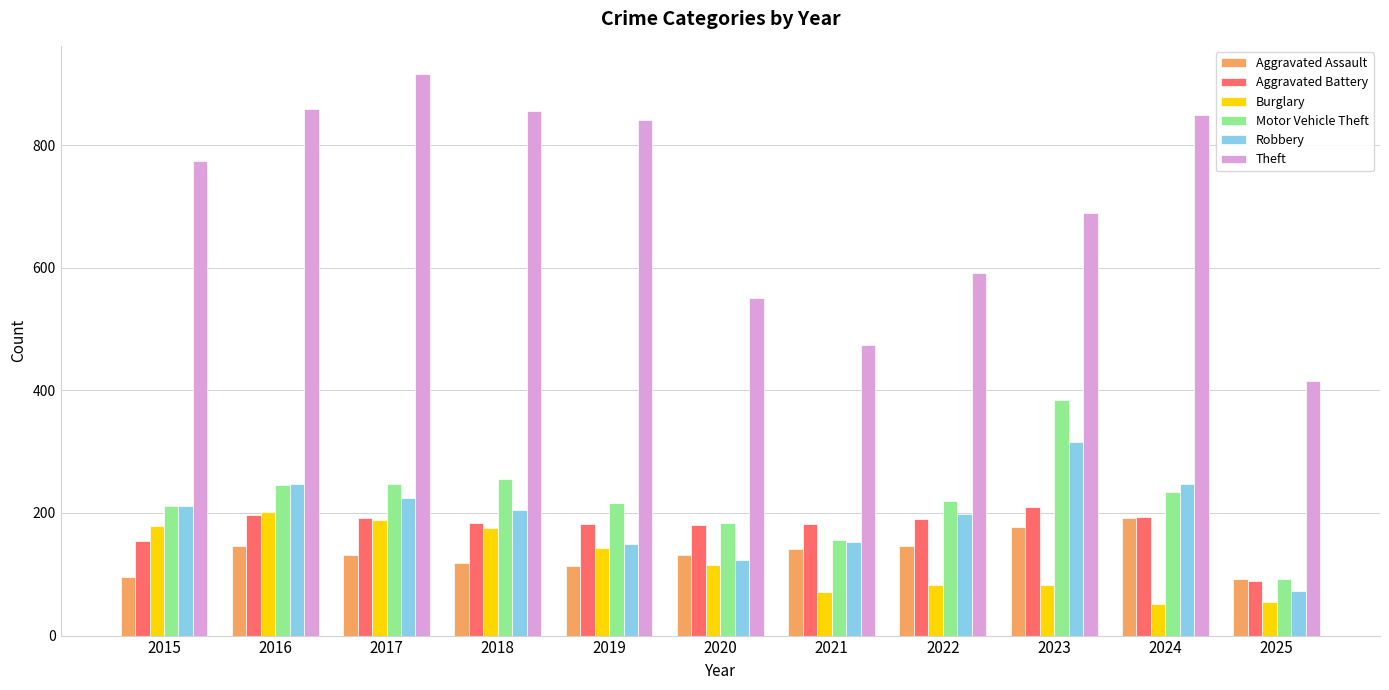

Read the Aggravated Assault value at 2024, to the nearest 10.

190